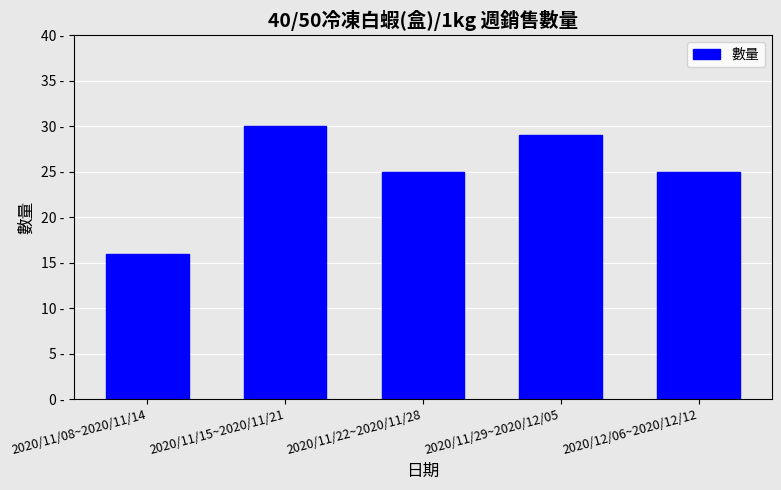

What is the change in value from 2020/11/08~2020/11/14 to 2020/11/15~2020/11/21?

+14